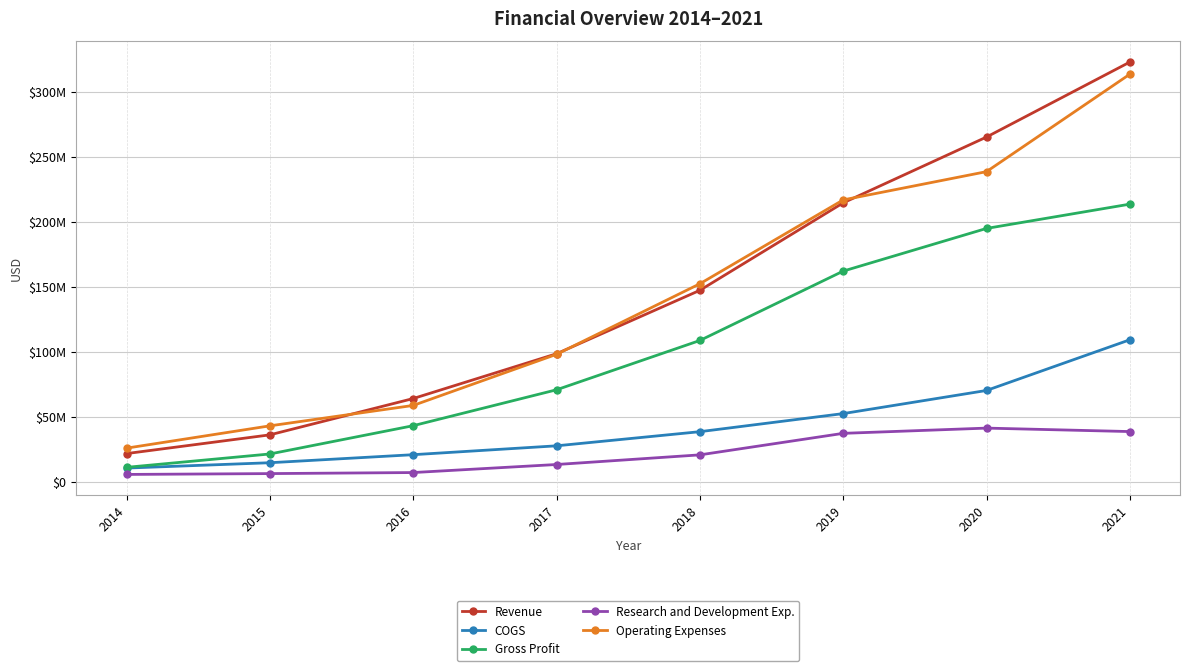

Does the chart have visible grid lines?

Yes